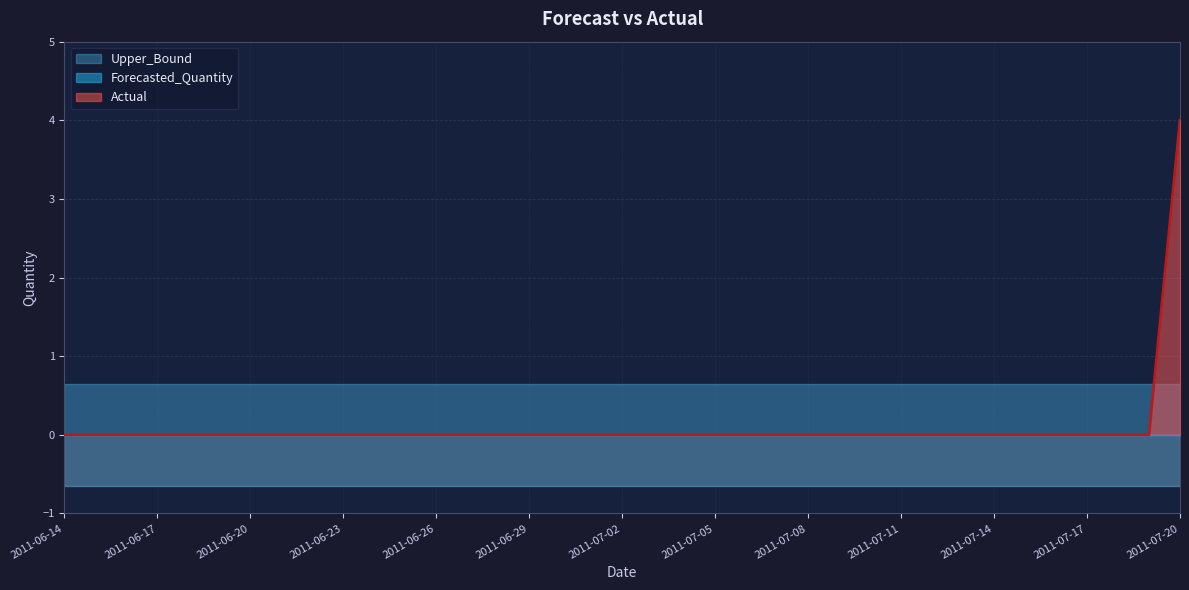

Where is Upper_Bound nearest to the value 0?

2011-06-14